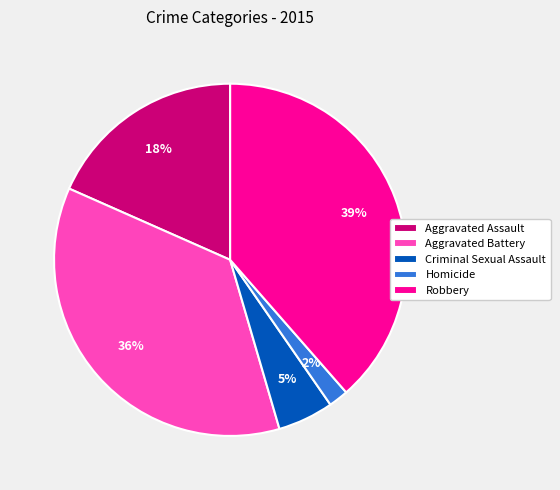

Is there a majority slice in this chart?

No